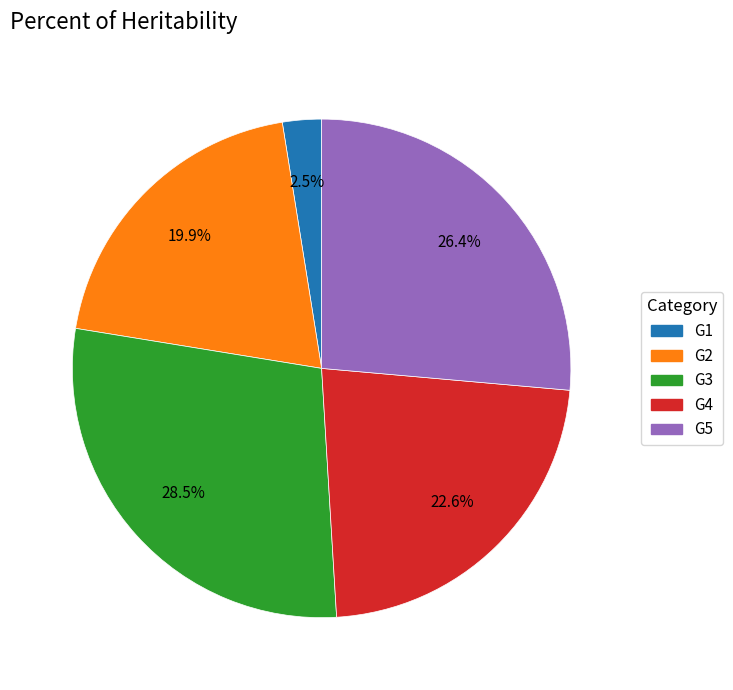

Is there a majority slice in this chart?

No